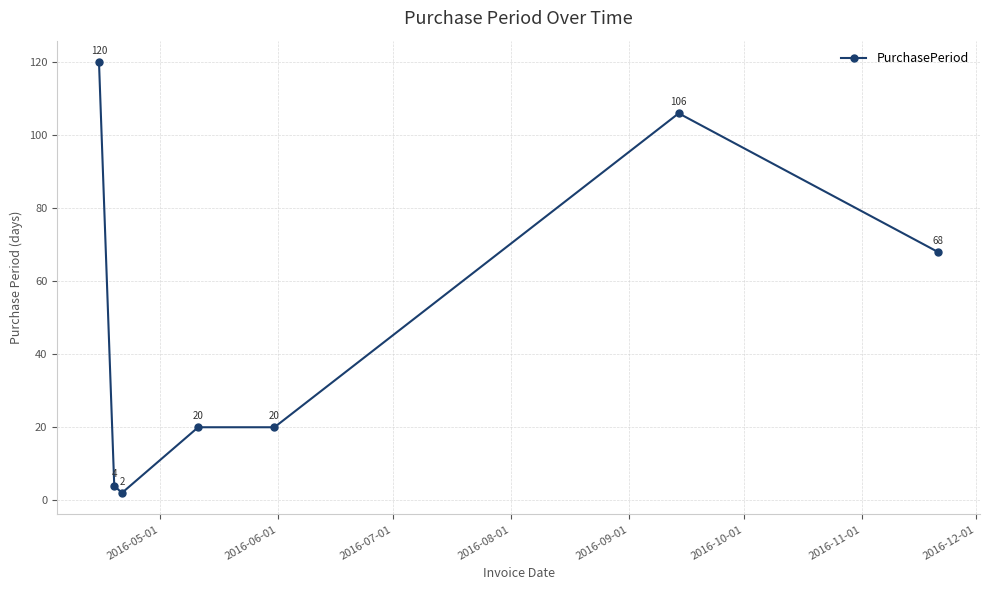

True or false: the data has more than 0 interior local peaks.

True